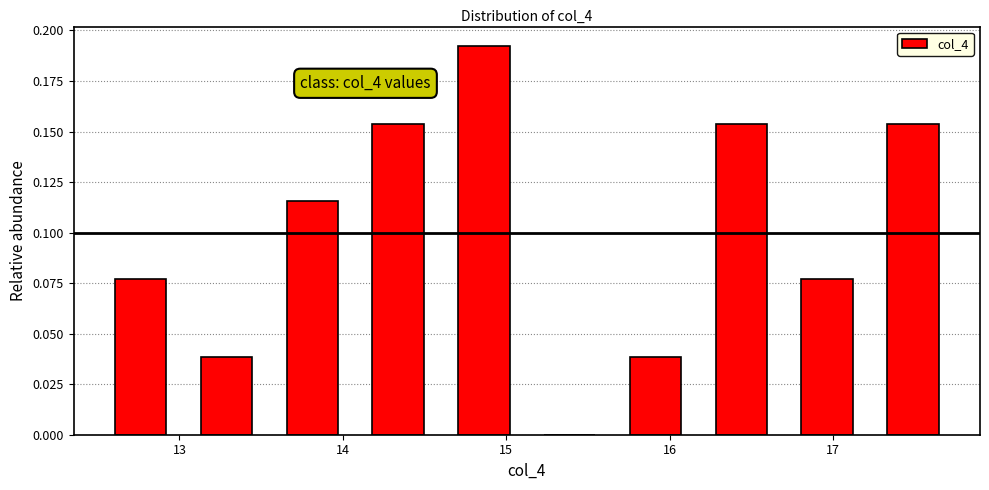

Over which range of the x-axis is the bar tallest?

14.6 to 15.1